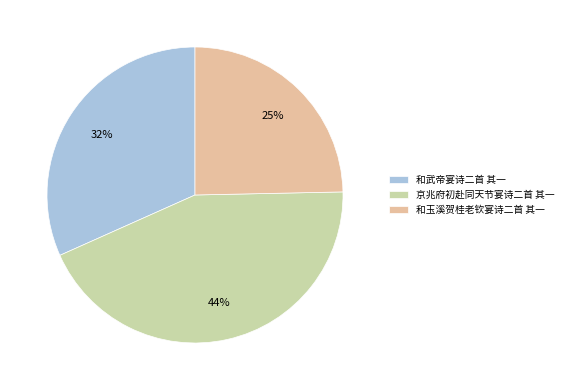

True or false: 京兆府初赴同天节宴诗二首 其一 accounts for 44% of the total.

True